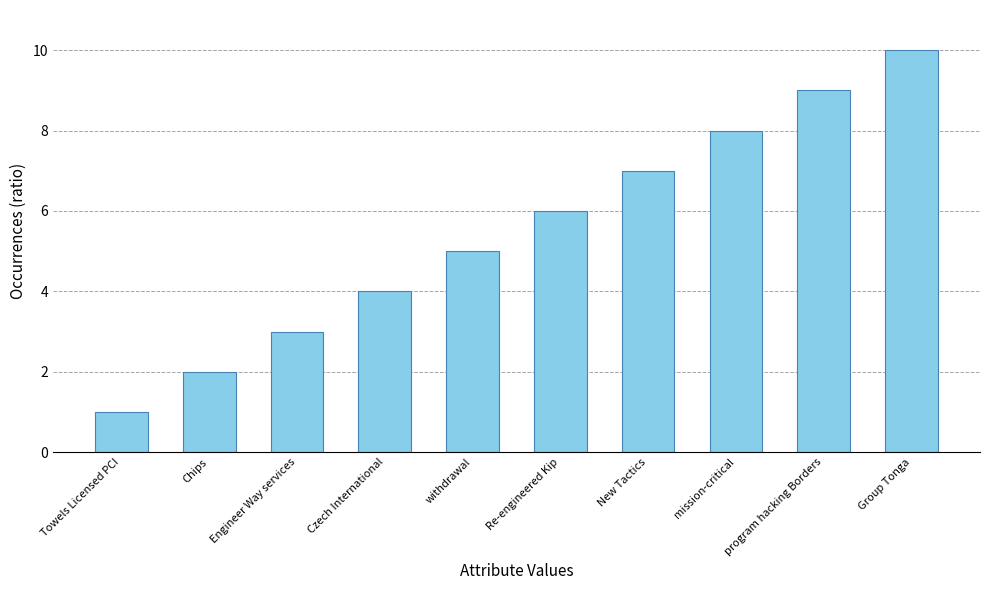

What is the value of the 5th bar from the left?

5